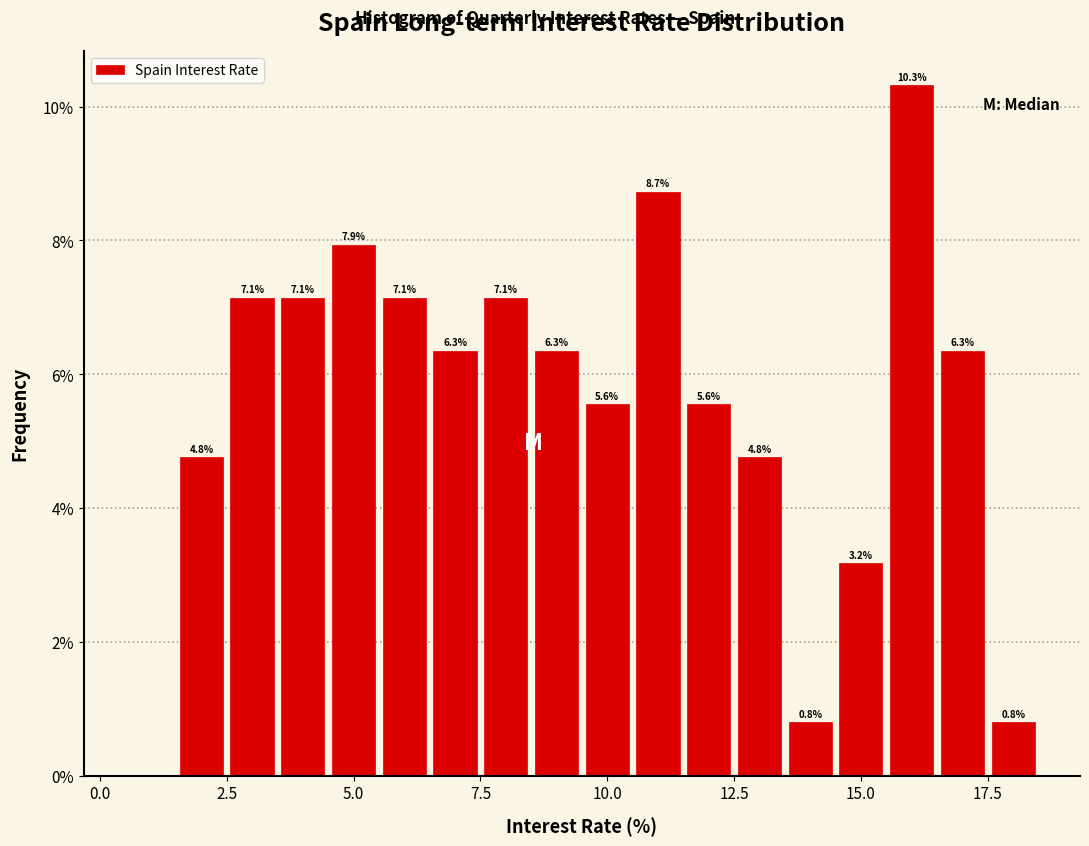

Around what value on the x-axis is the tallest bar? Give the approximate position of its centre, as read against the axis.

16.0